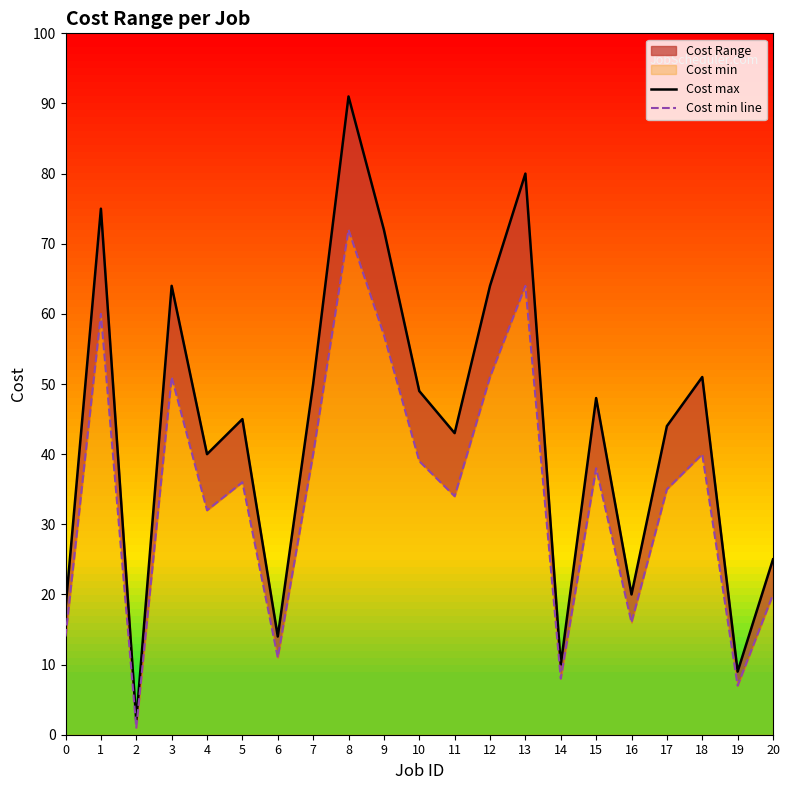

How many interior local valleys does the Cost max series have?

7